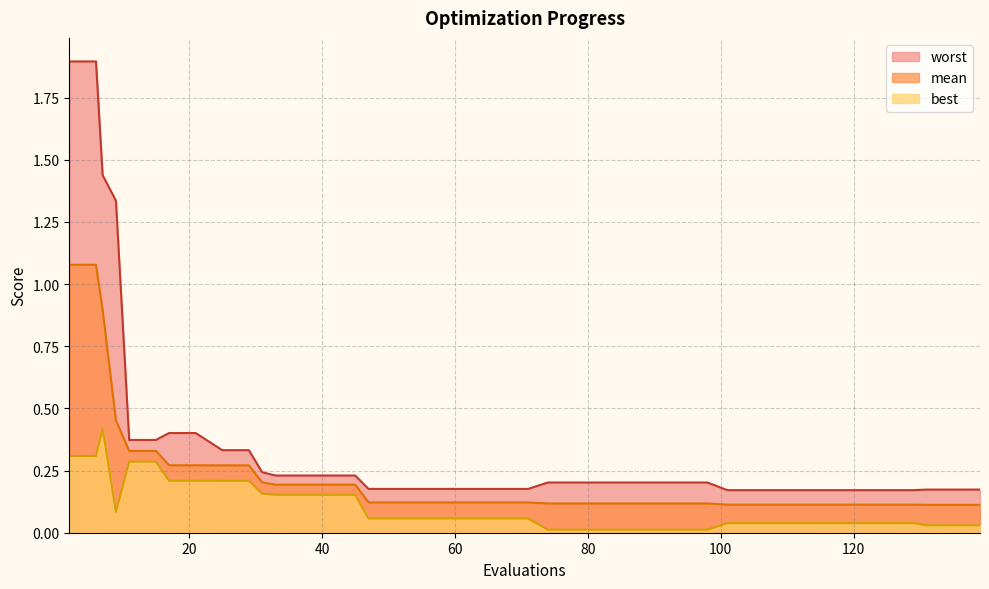

Which series changed the most between 55 and 101?

best